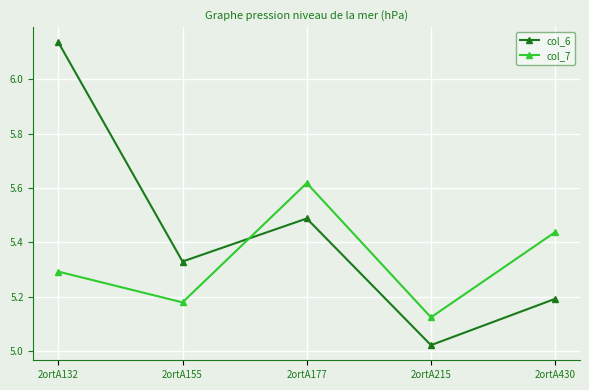

What is the difference between the highest and lowest values at 2ortA177?

0.1